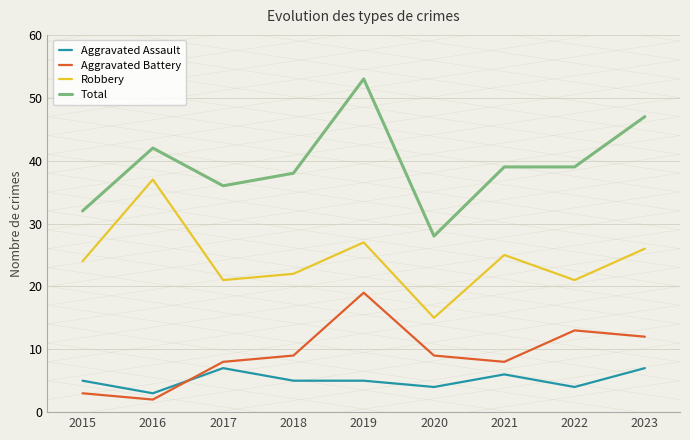

What is the difference between the Robbery values at 2021 and 2019?

2